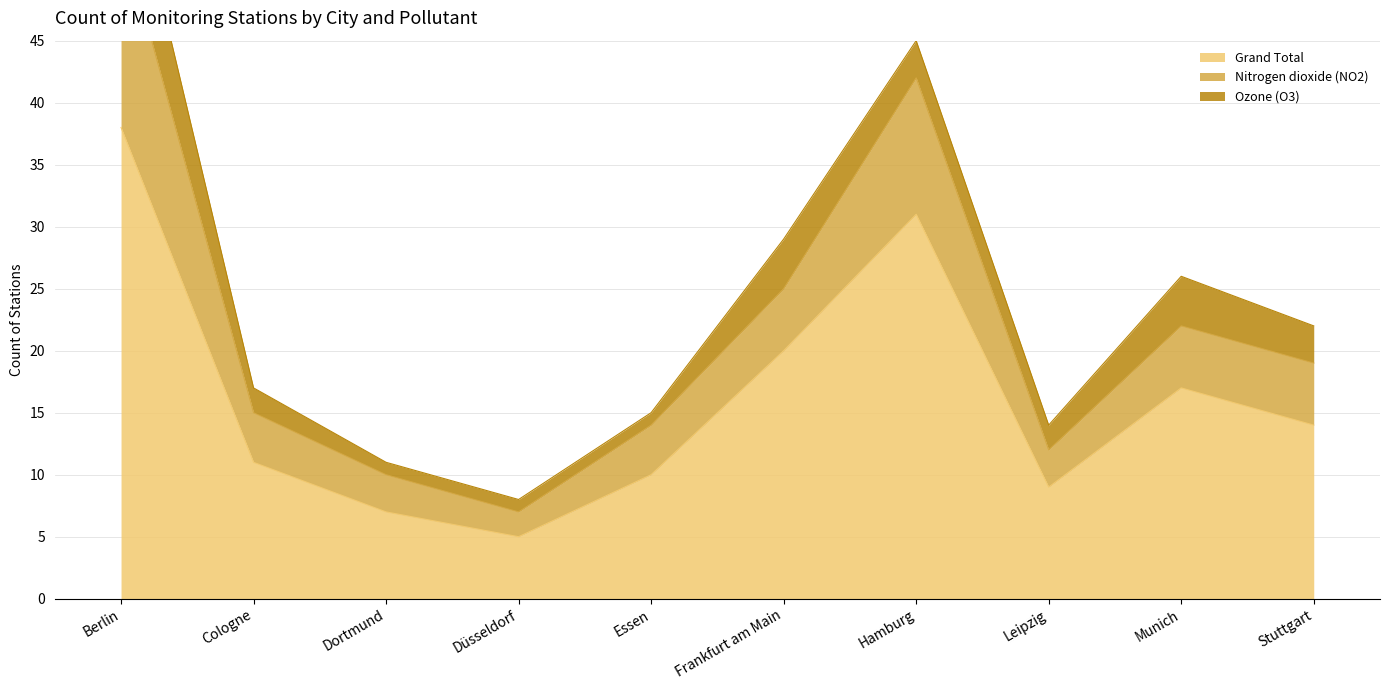

What is the approximate value of Nitrogen dioxide (NO2) at Dortmund, to the nearest 10?

10